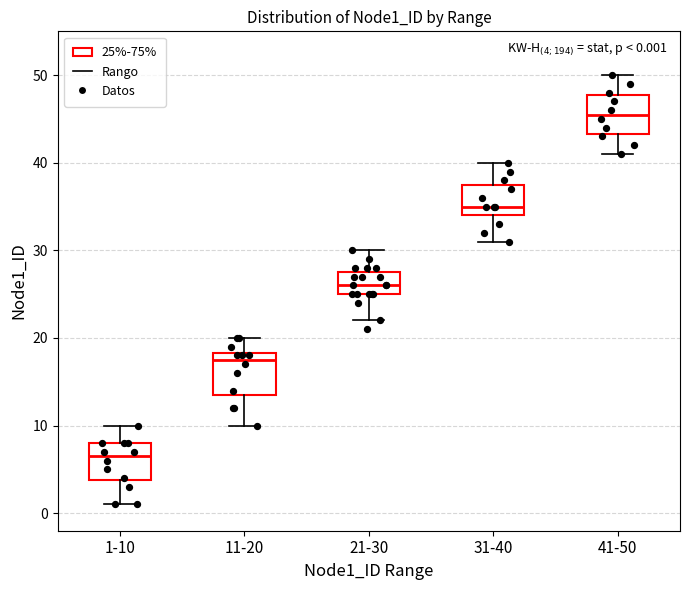

Which box has the lowest median line?

1-10